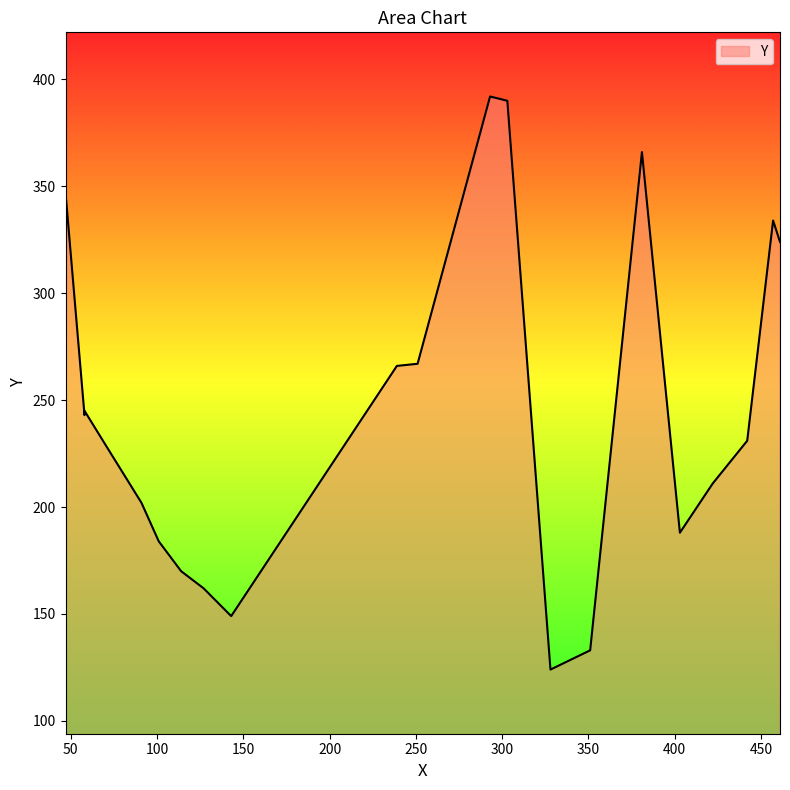

Where is the data nearest to the value 258?

239